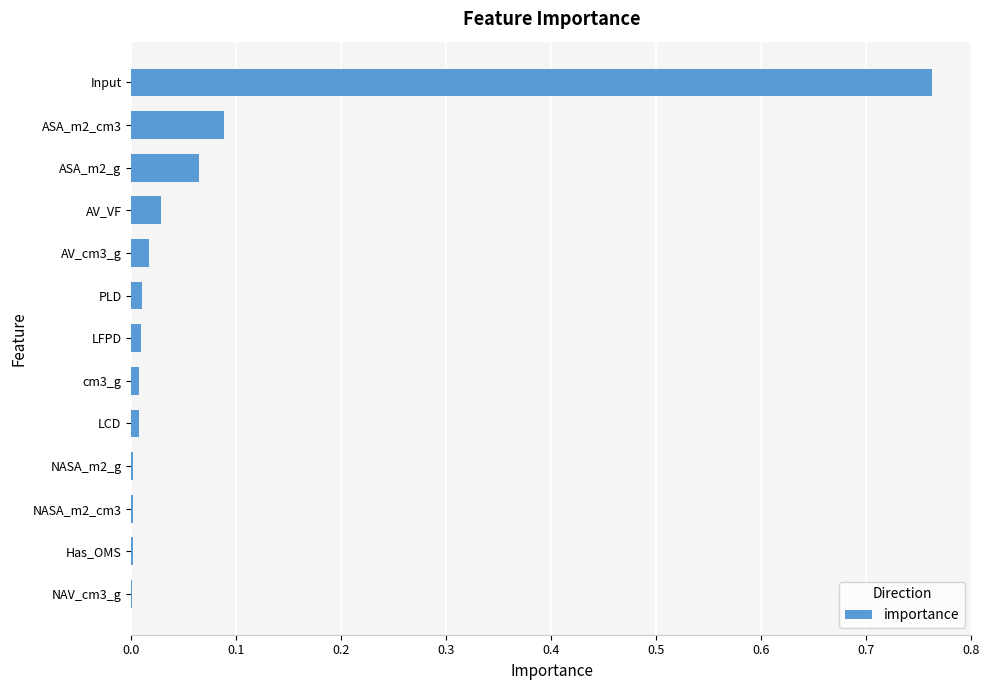

True or false: the data shows 0.0 at LFPD.

True